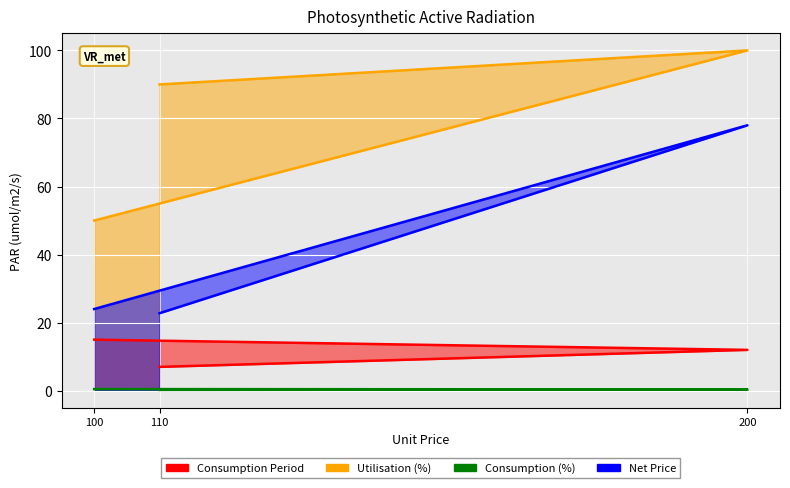

What is the difference between the maximum and minimum values in the Utilisation (%) series?

50.0